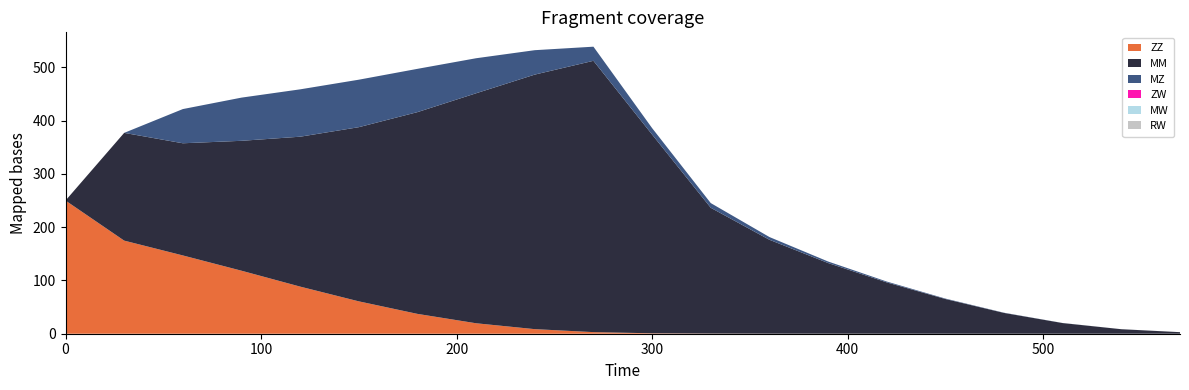

Reading left to right, list all the values displayed in this chart.

ZZ: 250.0	174.8	146.9	118.3	88.4	60.8	37.2	19.6	8.6	3.0	0.8	0.3	0.1	0.0	0.0	0.0	0.0	0.0	0.0	0.0
MM: 0.0	202.2	210.5	243.8	281.4	326.9	378.7	431.7	477.8	509.2	373.1	236.1	176.2	132.7	96.3	65.2	39.0	20.0	8.5	2.9
MZ: 0.0	0.0	64.2	81.1	88.9	89.1	81.2	65.7	45.8	26.5	12.1	8.8	5.1	2.9	1.6	0.8	0.4	0.1	0.0	0.0
ZW: 0.0	0.0	0.0	0.0	0.0	0.0	0.0	0.0	0.0	0.0	0.0	0.0	0.0	0.0	0.0	0.0	0.0	0.0	0.0	0.0
MW: 0.0	0.0	0.0	0.0	0.0	0.0	0.0	0.0	0.0	0.0	0.0	0.0	0.0	0.0	0.0	0.0	0.0	0.0	0.0	0.0
RW: 0.0	0.0	0.0	0.0	0.0	0.0	0.0	0.0	0.0	0.0	0.0	0.0	0.0	0.0	0.0	0.0	0.0	0.0	0.0	0.0